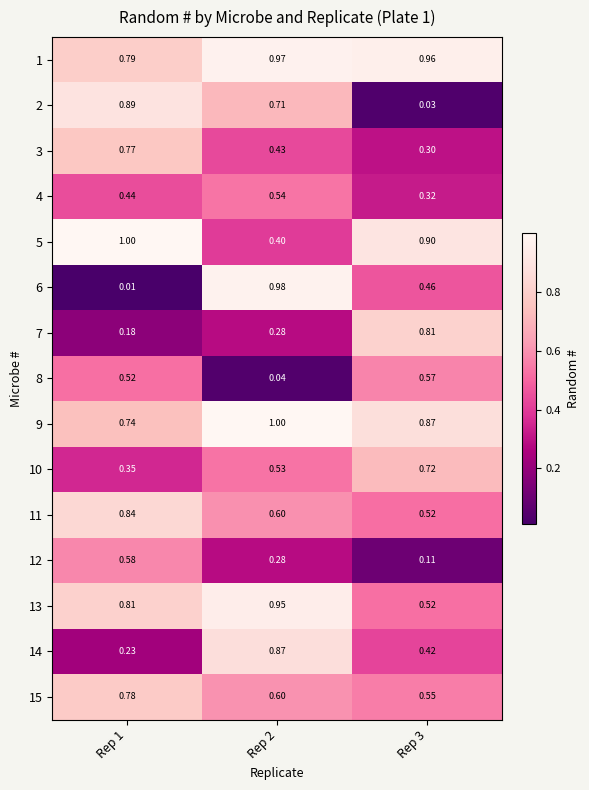

Rank the series by their maximum value, from lowest to highest.

4, 8, 12, 10, 3, 15, 7, 11, 14, 2, 13, 1, 6, 5, 9